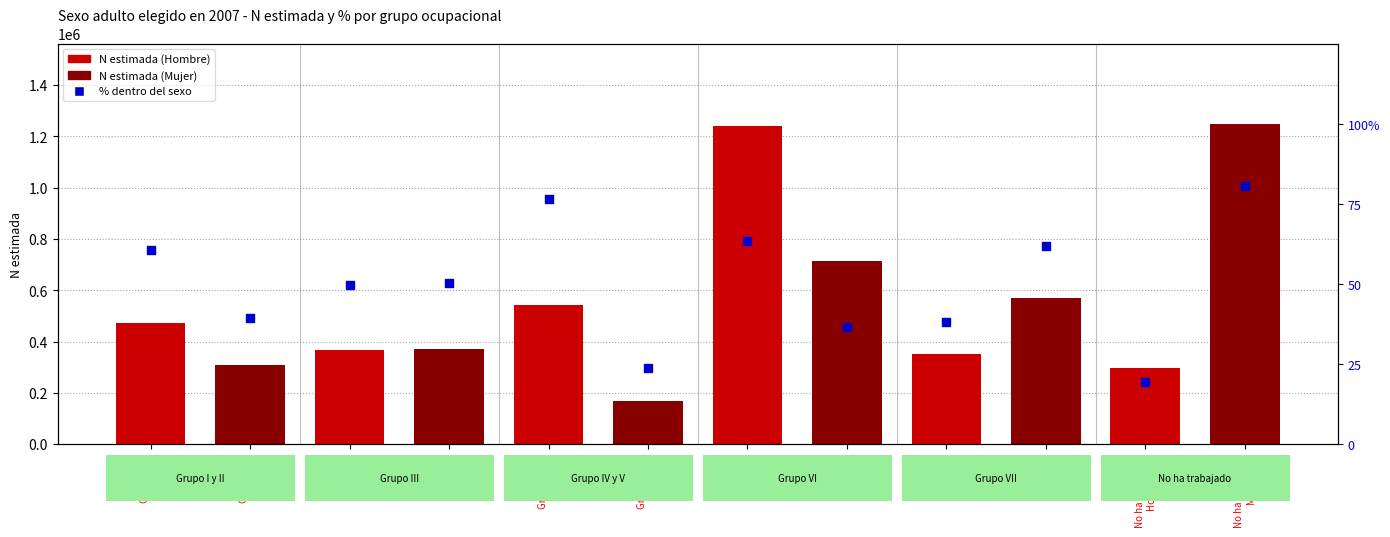

Which series has the largest Y range (max minus min)?

N estimada